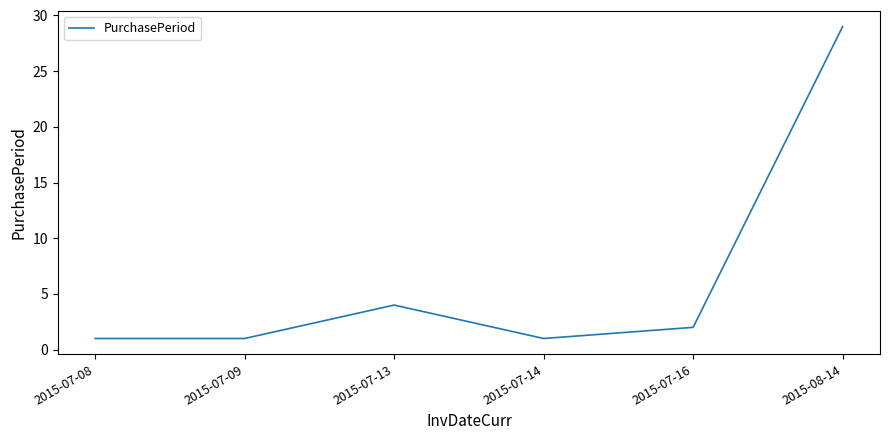

What is the smallest value displayed?

1